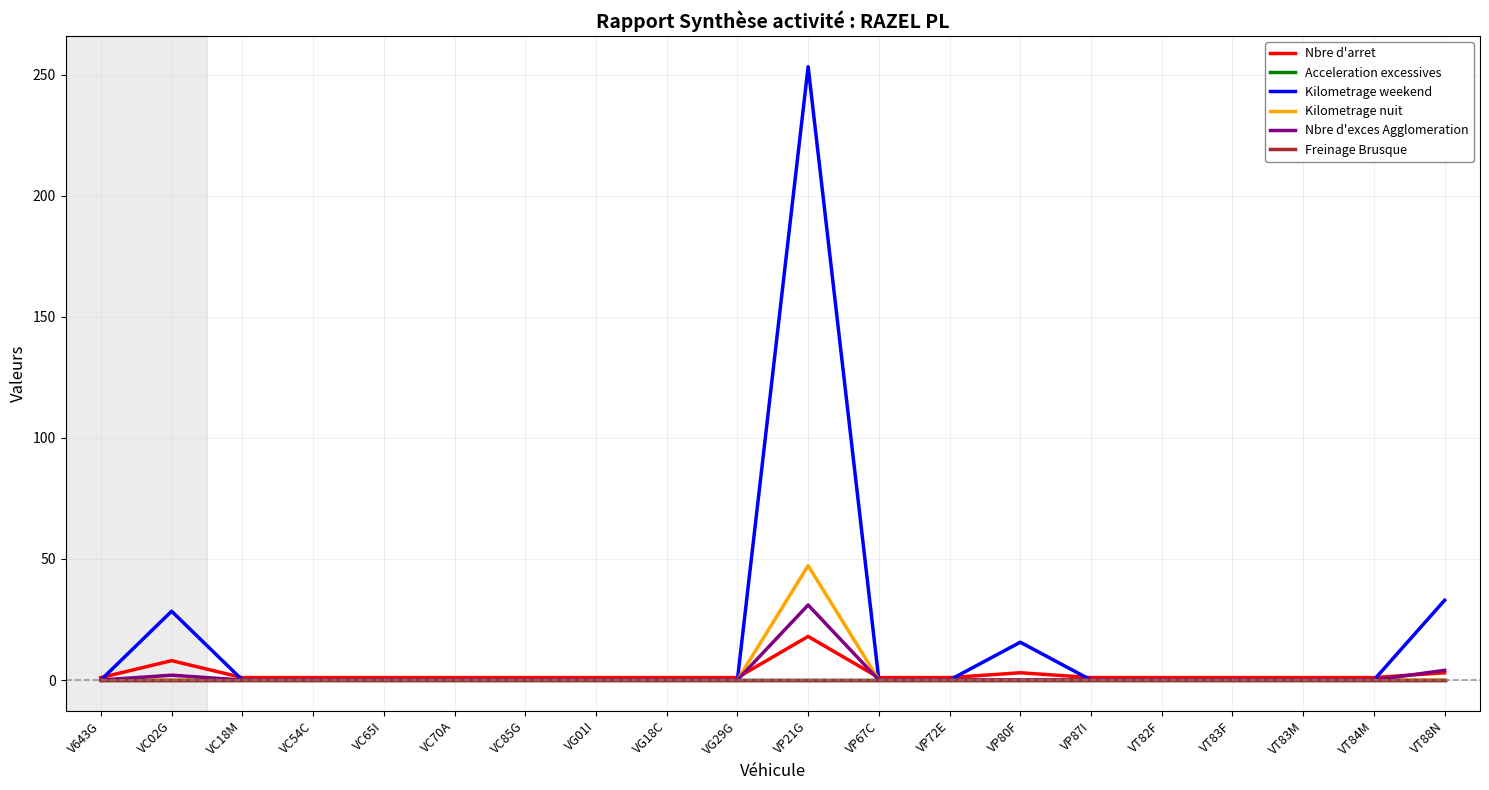

Does the chart display data point markers on the line(s)?

No